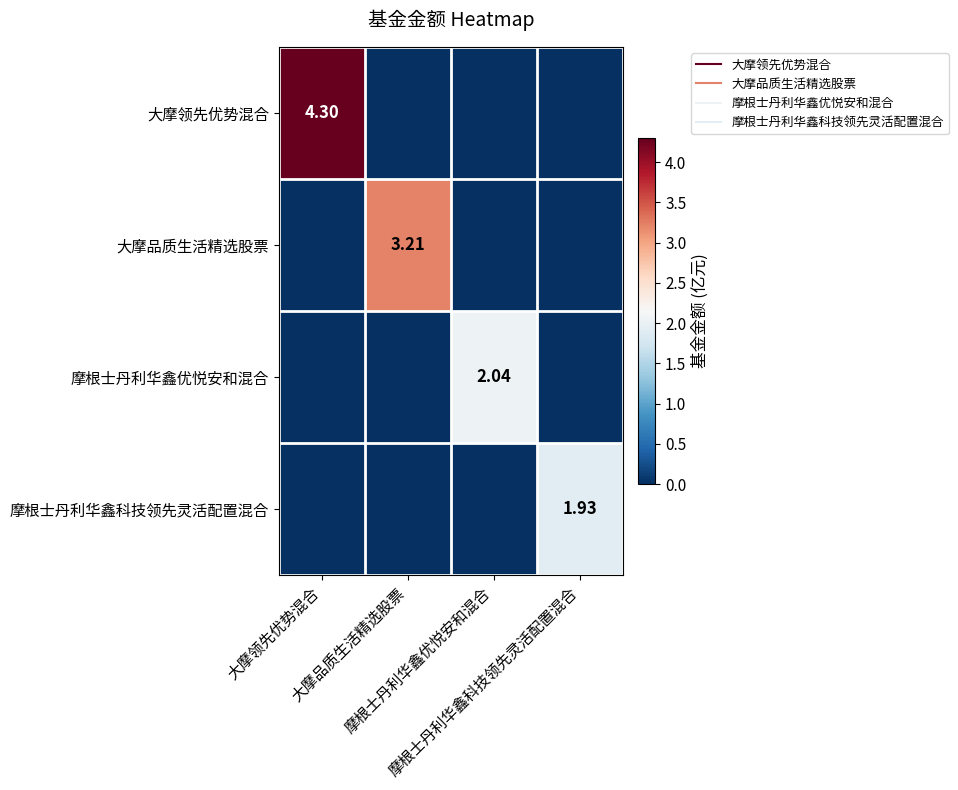

True or false: 大摩领先优势混合 has a value of 0.0 at 摩根士丹利华鑫科技领先灵活配置混合.

True